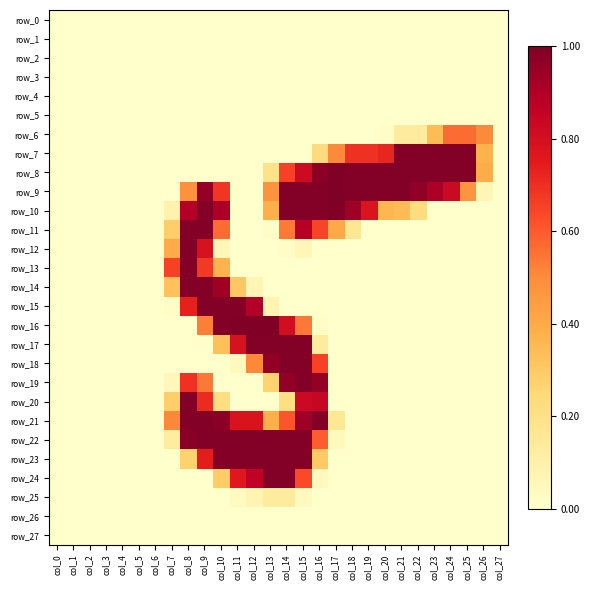

What is the average value of the row_12 series?

21